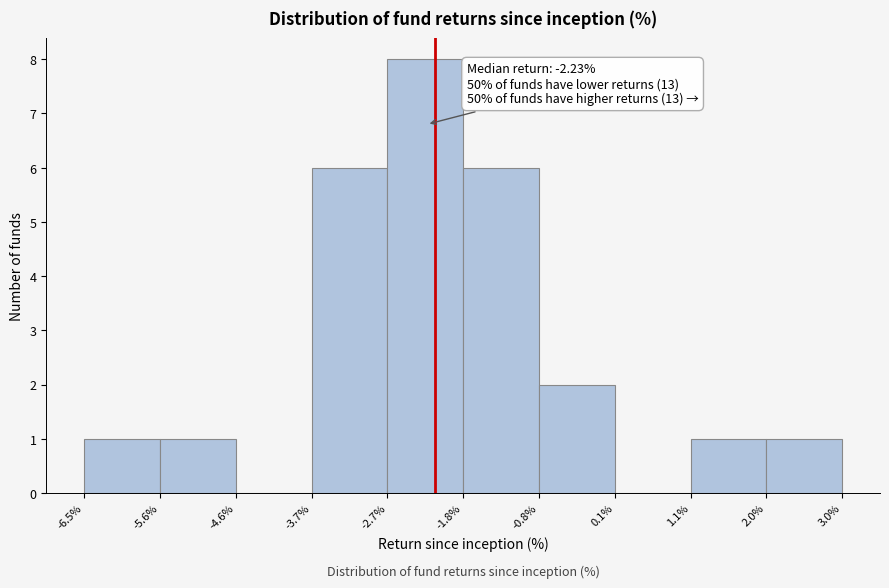

Over which range of the x-axis is the bar tallest?

-2.7% to -1.8%